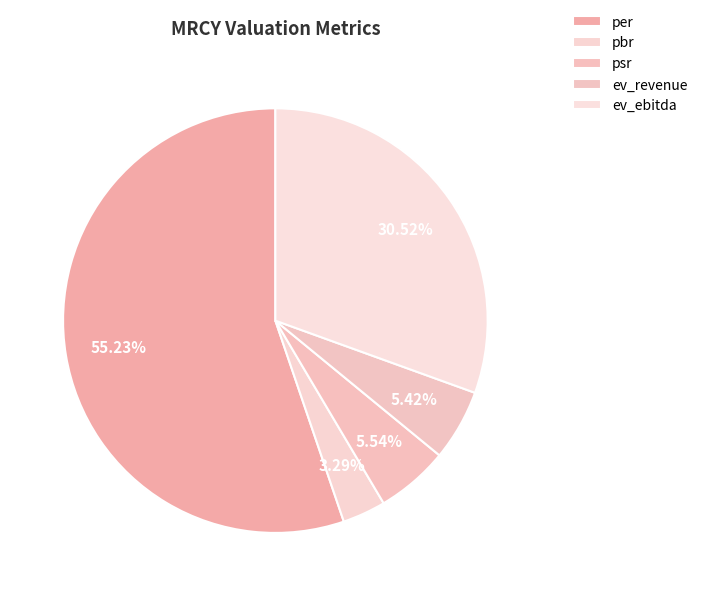

How much of the chart is everything except ev_revenue?

94.6%